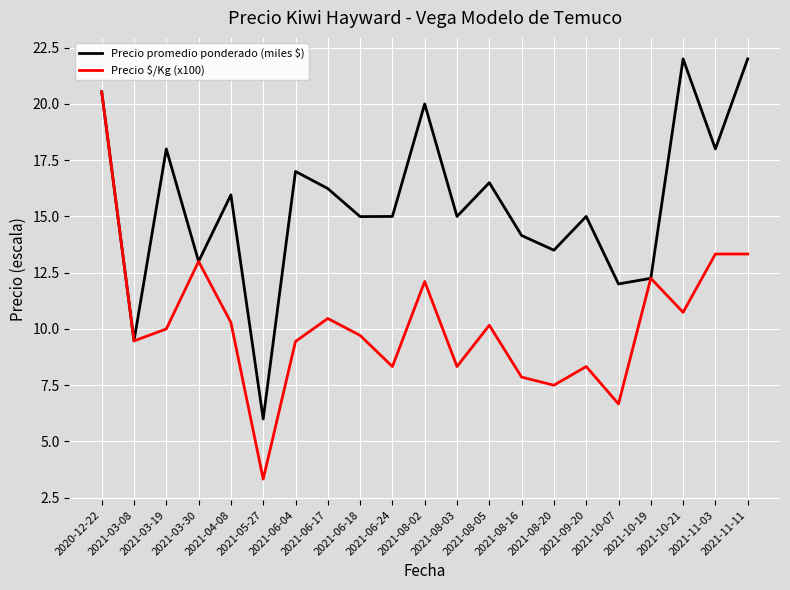

Where is the first local minimum for Precio promedio ponderado (miles $)?

2021-03-08